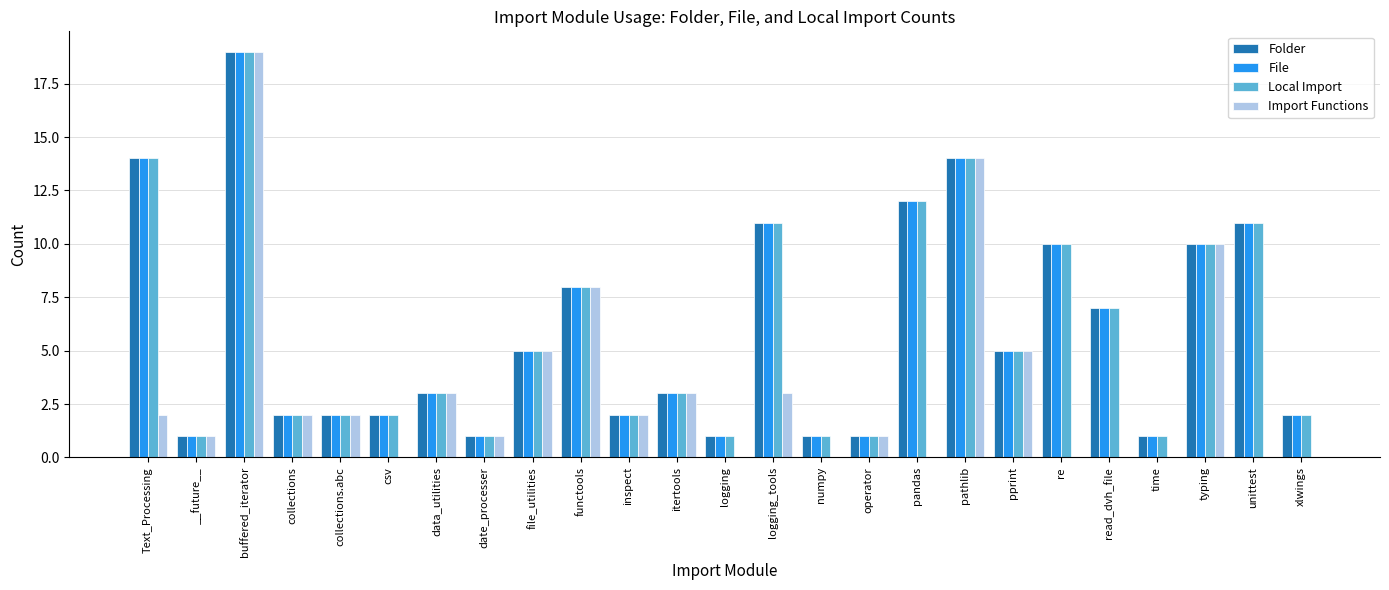

True or false: Local Import has a value of 7 at read_dvh_file.

True